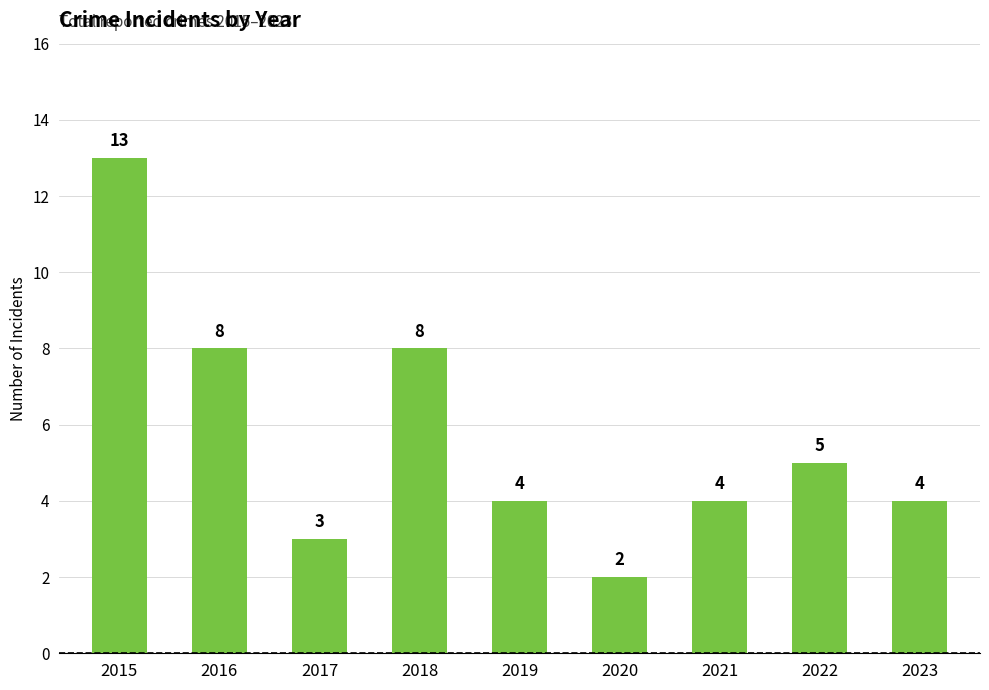

What is the average value?

6